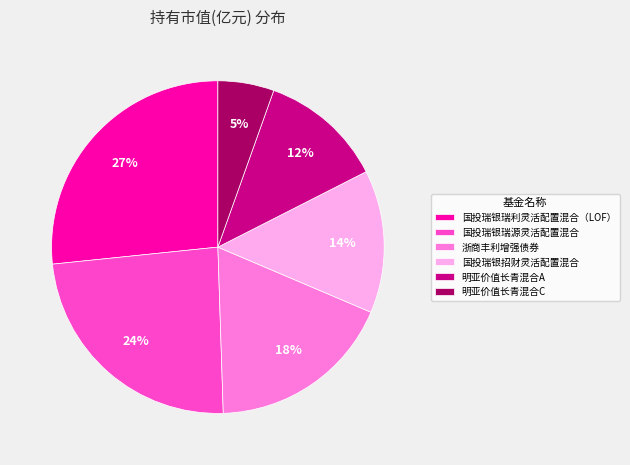

How many slices are in this pie chart?

6